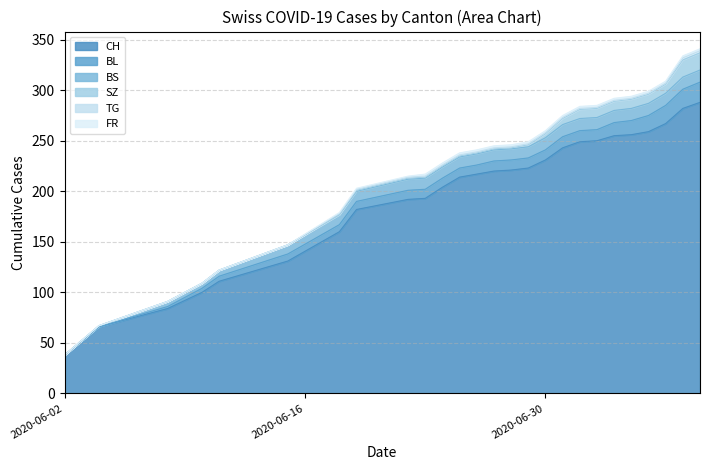

List the labels in order of FR value, smallest first.

0, 1, 2, 3, 4, 5, 6, 7, 8, 9, 10, 11, 12, 13, 14, 15, 16, 17, 18, 19, 20, 21, 22, 23, 24, 25